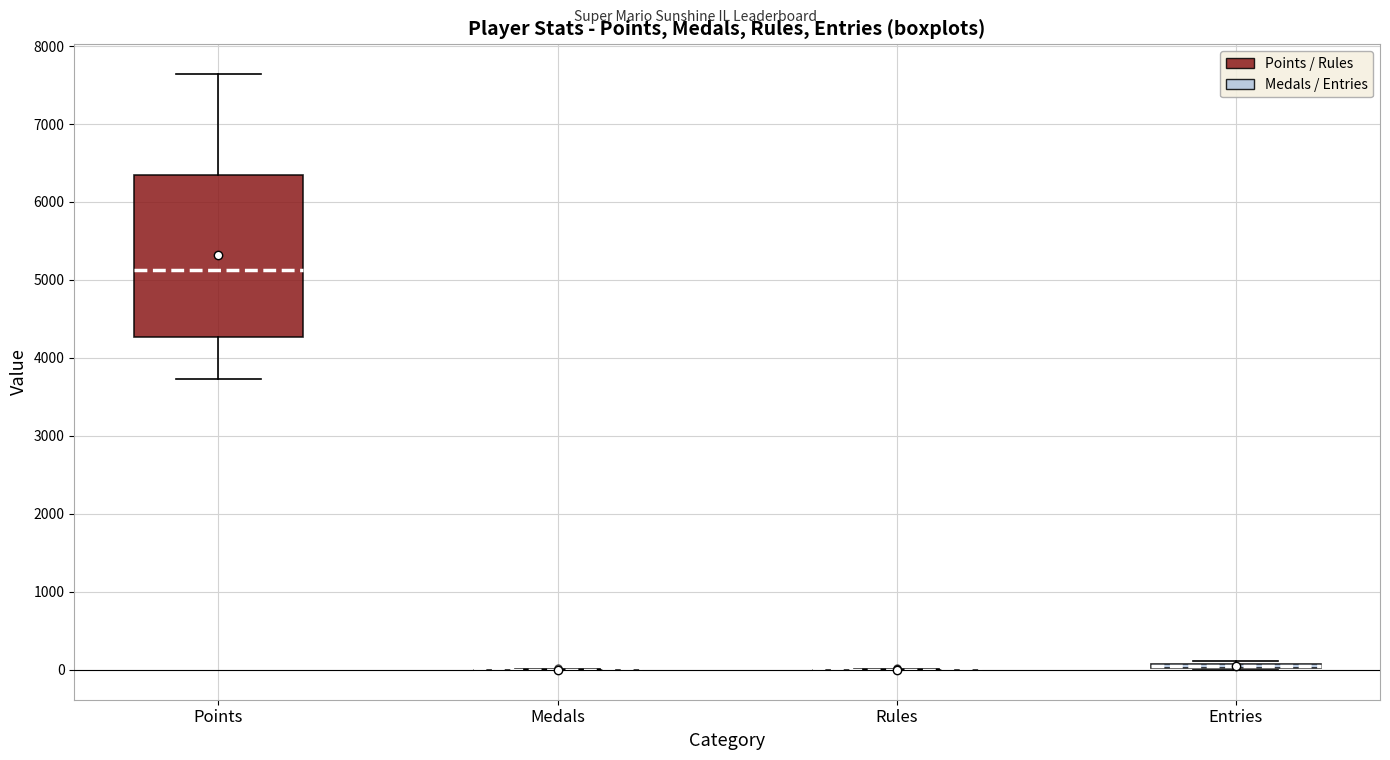

Comparing the boxes themselves (not the whiskers), which one is the tallest?

Points